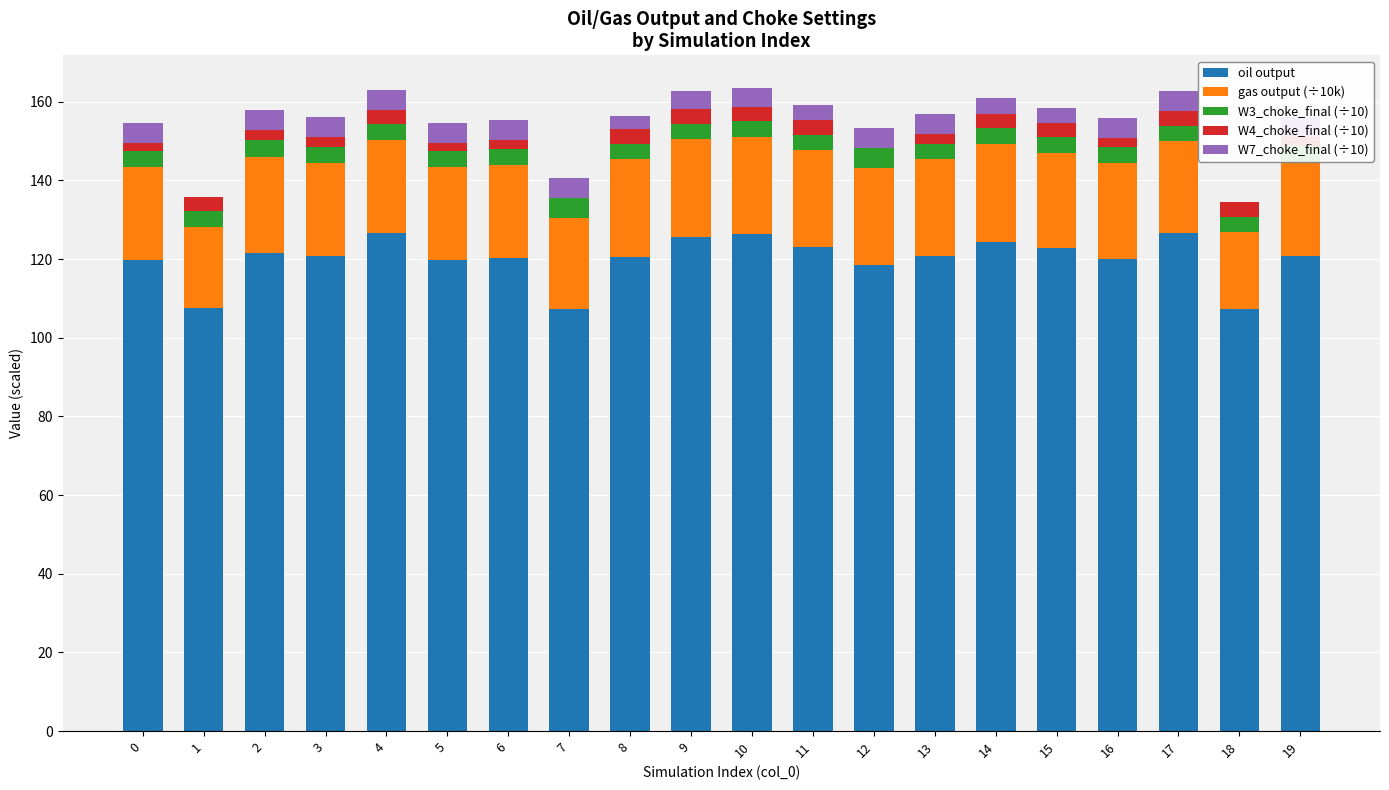

What is the average value of the oil output series?

120.0